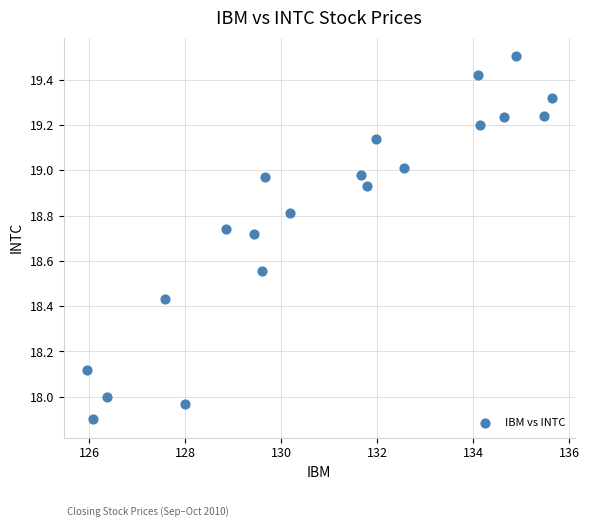

What is the range of X values (max minus min)?

9.7